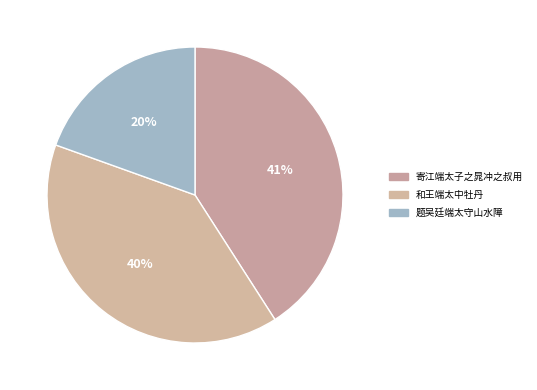

What is the smallest slice in the pie chart?

题吴廷端太守山水障